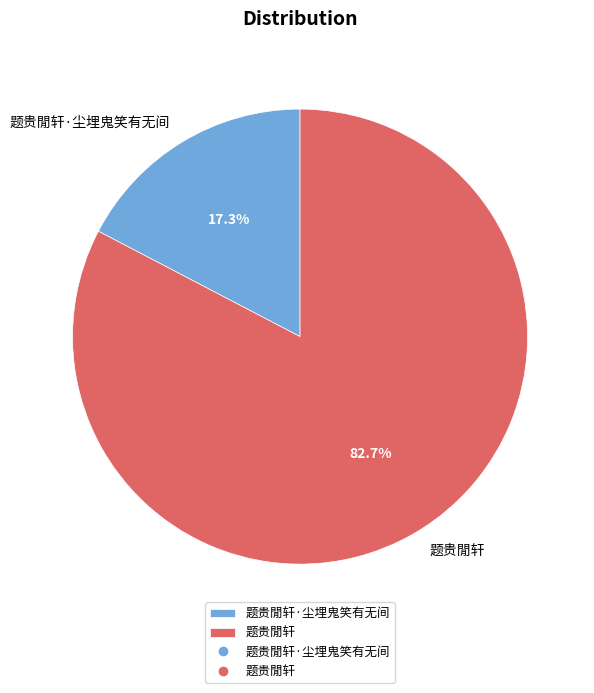

What percentage is NOT represented by 题贵閒轩?

17.3%